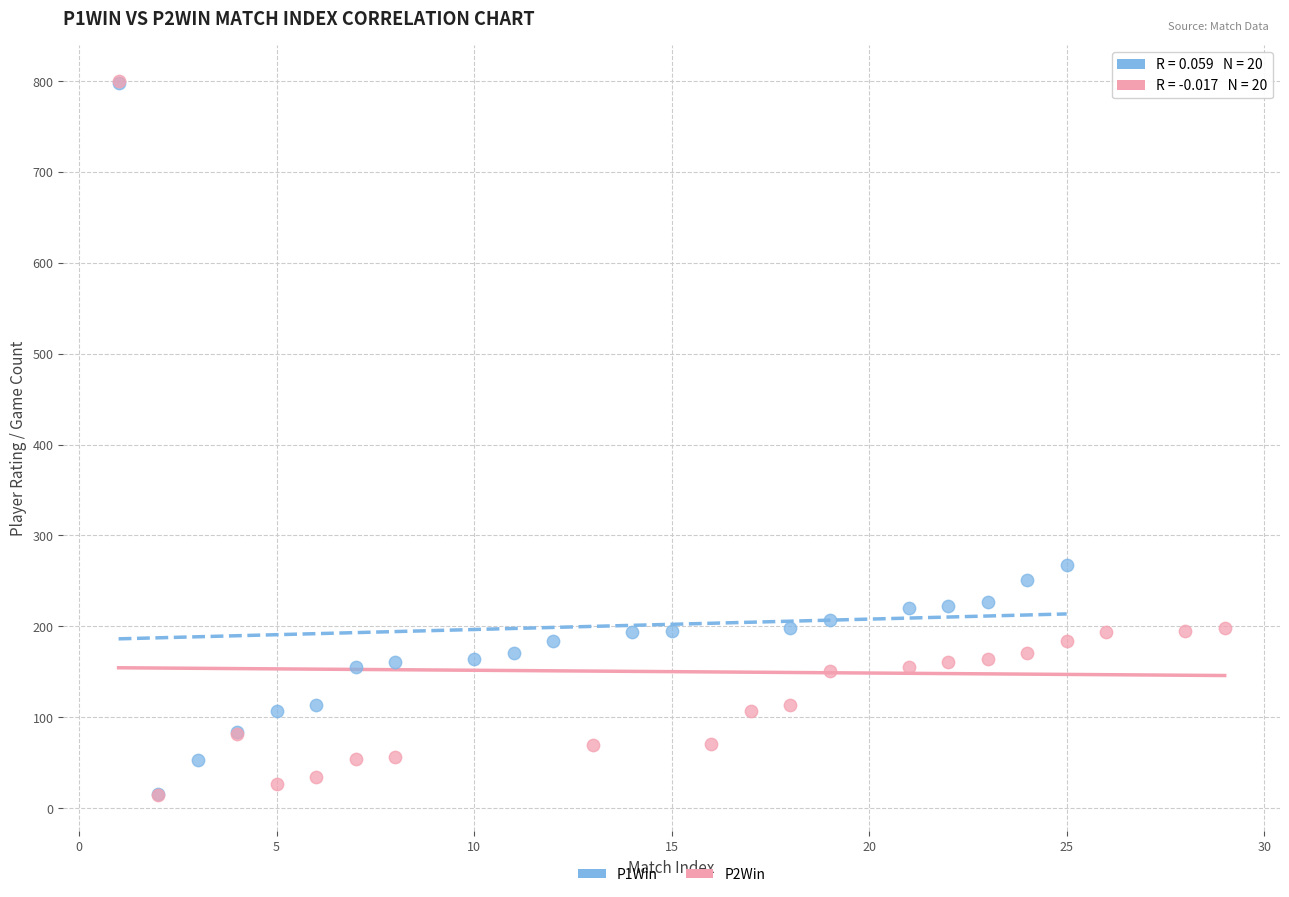

Which series has the widest spread of Y values?

P2Win